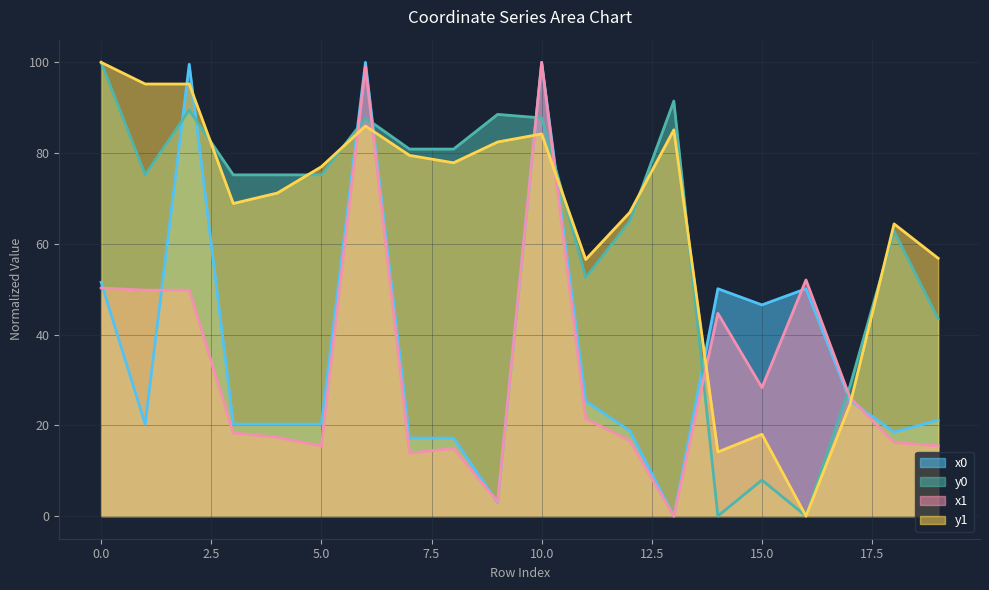

How many intersections are there between x0 and y1?

8